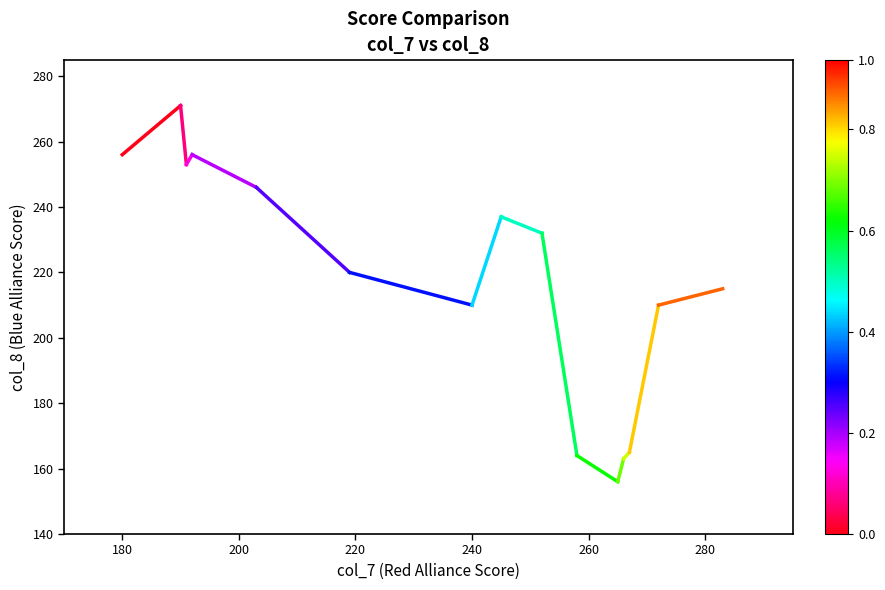

What is the change in value from 160 to 180?

+15